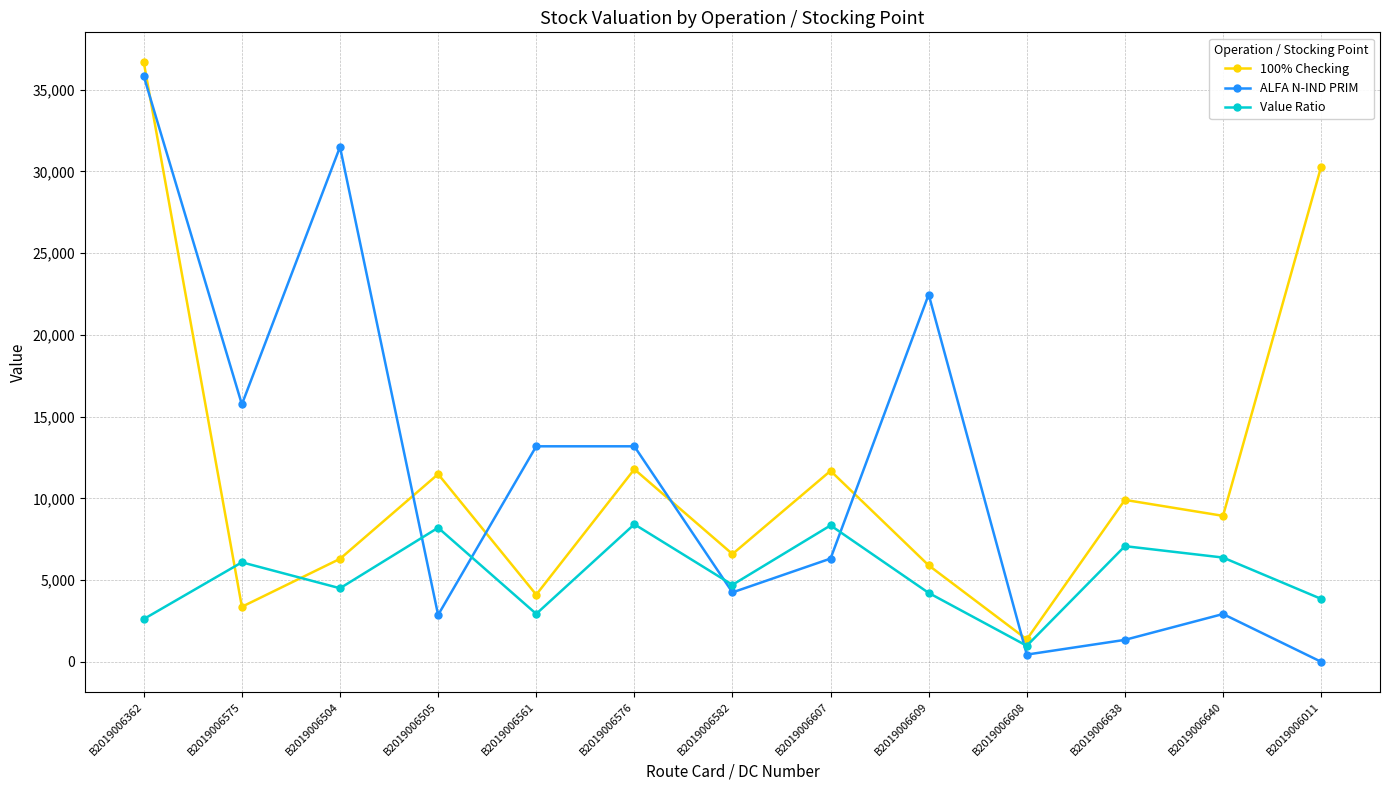

What is the difference between the highest and lowest values at B2019006638?

8564.5